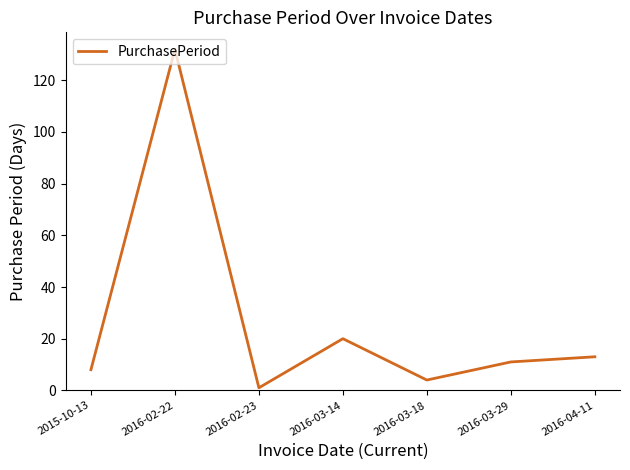

What position from the right is 2016-02-23?

5